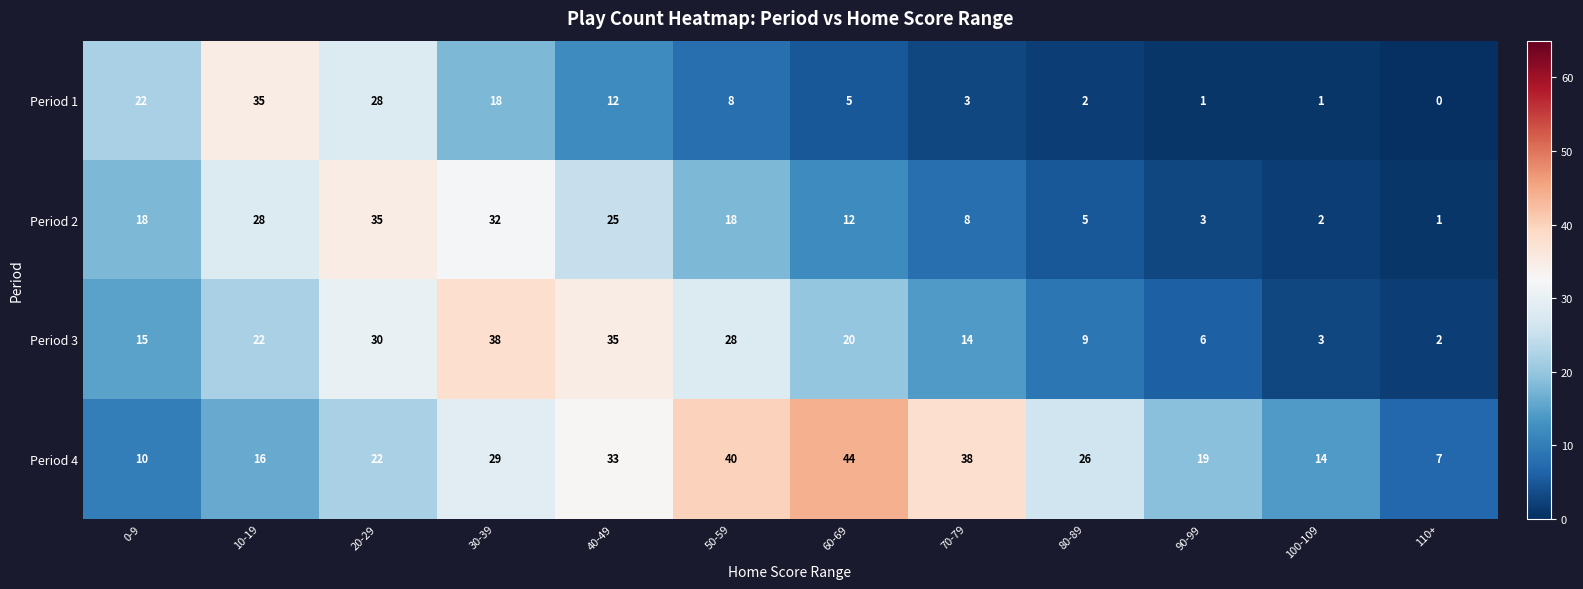

Which series has the largest total across all categories?

Period 4